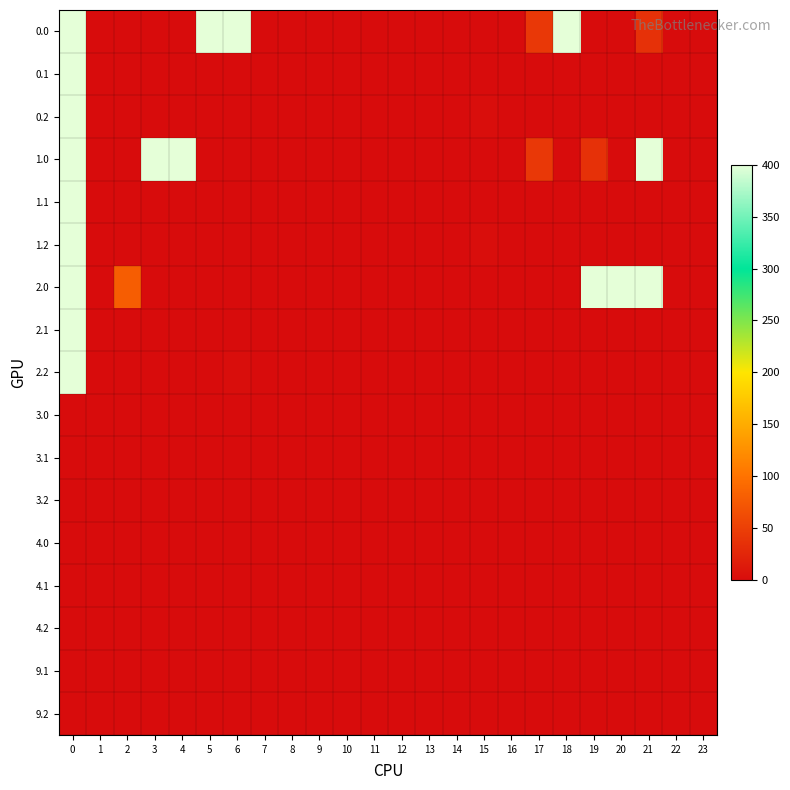

Reading left to right, extract all data points from this chart.

0.0: 0=400.0	1=0.0	2=0.0	3=0.0	4=0.0	5=400.0	6=400.0	7=0.0	8=0.0	9=0.0	10=0.0	11=0.0	12=0.0	13=0.0	14=0.0	15=0.0	16=0.0	17=43.5	18=400.0	19=0.0	20=0.0	21=36.0	22=0.0	23=0.0
0.1: 0=400.0	1=0.0	2=0.0	3=0.0	4=0.0	5=0.0	6=0.0	7=0.0	8=0.0	9=0.0	10=0.0	11=0.0	12=0.0	13=0.0	14=0.0	15=0.0	16=0.8	17=0.0	18=0.0	19=0.0	20=0.0	21=0.0	22=0.0	23=0.0
0.2: 0=400.0	1=0.0	2=0.0	3=0.0	4=0.0	5=0.0	6=0.0	7=0.0	8=0.0	9=0.0	10=0.0	11=0.0	12=0.0	13=0.0	14=0.0	15=1.8	16=0.0	17=0.0	18=0.0	19=0.0	20=0.0	21=0.0	22=0.0	23=0.0
1.0: 0=400.0	1=0.0	2=0.0	3=400.0	4=400.0	5=0.0	6=0.0	7=0.0	8=0.0	9=0.0	10=0.0	11=0.0	12=0.0	13=0.0	14=0.0	15=0.0	16=0.0	17=43.5	18=0.0	19=36.0	20=0.0	21=400.0	22=0.0	23=0.0
1.1: 0=400.0	1=0.0	2=0.0	3=0.0	4=0.0	5=0.0	6=0.0	7=0.0	8=0.0	9=0.0	10=0.0	11=0.0	12=0.0	13=0.0	14=0.0	15=0.0	16=0.8	17=0.0	18=0.0	19=0.0	20=0.0	21=0.0	22=0.0	23=0.0
1.2: 0=400.0	1=0.0	2=0.0	3=0.0	4=0.0	5=0.0	6=0.0	7=0.0	8=0.0	9=0.0	10=0.0	11=0.0	12=0.0	13=0.0	14=0.0	15=1.8	16=0.0	17=0.0	18=0.0	19=0.0	20=0.0	21=0.0	22=0.0	23=0.0
2.0: 0=400.0	1=0.0	2=79.5	3=0.0	4=0.0	5=0.0	6=0.0	7=0.0	8=0.0	9=0.0	10=0.0	11=0.0	12=0.0	13=0.0	14=0.0	15=0.0	16=0.0	17=0.0	18=0.0	19=400.0	20=400.0	21=400.0	22=0.0	23=0.0
2.1: 0=400.0	1=0.0	2=0.8	3=0.0	4=0.0	5=0.0	6=0.0	7=0.0	8=0.0	9=0.0	10=0.0	11=0.0	12=0.0	13=0.0	14=0.0	15=0.0	16=0.0	17=0.0	18=0.0	19=0.0	20=0.0	21=0.0	22=0.0	23=0.0
2.2: 0=400.0	1=0.0	2=0.0	3=0.0	4=0.0	5=0.0	6=1.8	7=0.0	8=0.0	9=0.0	10=0.0	11=0.0	12=0.0	13=0.0	14=0.0	15=0.0	16=0.0	17=0.0	18=0.0	19=0.0	20=0.0	21=0.0	22=0.0	23=0.0
3.0: 0=0.0	1=0.0	2=0.0	3=0.0	4=0.0	5=0.0	6=0.0	7=0.0	8=0.0	9=0.0	10=0.0	11=0.0	12=0.0	13=0.0	14=0.0	15=0.0	16=0.0	17=0.0	18=0.0	19=0.0	20=0.0	21=0.0	22=0.0	23=0.0
3.1: 0=0.0	1=0.0	2=0.0	3=0.0	4=0.0	5=0.0	6=0.0	7=0.0	8=0.0	9=0.0	10=0.0	11=0.0	12=0.0	13=0.0	14=0.0	15=0.0	16=0.0	17=0.0	18=0.0	19=0.0	20=0.0	21=0.0	22=0.0	23=0.0
3.2: 0=0.0	1=0.0	2=0.0	3=0.0	4=0.0	5=0.0	6=0.0	7=0.0	8=0.0	9=0.0	10=0.0	11=0.0	12=0.0	13=0.0	14=0.0	15=0.0	16=0.0	17=0.0	18=0.0	19=0.0	20=0.0	21=0.0	22=0.0	23=0.0
4.0: 0=0.0	1=0.0	2=0.0	3=0.0	4=0.0	5=0.0	6=0.0	7=0.0	8=0.0	9=0.0	10=0.0	11=0.0	12=0.0	13=0.0	14=0.0	15=0.0	16=0.0	17=0.0	18=0.0	19=0.0	20=0.0	21=0.0	22=0.0	23=0.0
4.1: 0=0.0	1=0.0	2=0.0	3=0.0	4=0.0	5=0.0	6=0.0	7=0.0	8=0.0	9=0.0	10=0.0	11=0.0	12=0.0	13=0.0	14=0.0	15=0.0	16=0.0	17=0.0	18=0.0	19=0.0	20=0.0	21=0.0	22=0.0	23=0.0
4.2: 0=0.0	1=0.0	2=0.0	3=0.0	4=0.0	5=0.0	6=0.0	7=0.0	8=0.0	9=0.0	10=0.0	11=0.0	12=0.0	13=0.0	14=0.0	15=0.0	16=0.0	17=0.0	18=0.0	19=0.0	20=0.0	21=0.0	22=0.0	23=0.0
9.1: 0=0.0	1=0.0	2=0.0	3=0.0	4=0.0	5=0.0	6=0.0	7=0.0	8=0.0	9=0.0	10=0.0	11=0.0	12=0.0	13=0.0	14=0.0	15=0.0	16=0.0	17=0.0	18=0.0	19=0.0	20=0.0	21=0.0	22=0.0	23=0.0
9.2: 0=0.0	1=0.0	2=0.0	3=0.0	4=0.0	5=0.0	6=0.0	7=0.0	8=0.0	9=0.0	10=0.0	11=0.0	12=0.0	13=0.0	14=0.0	15=0.0	16=0.0	17=0.0	18=0.0	19=0.0	20=0.0	21=0.0	22=0.0	23=0.0